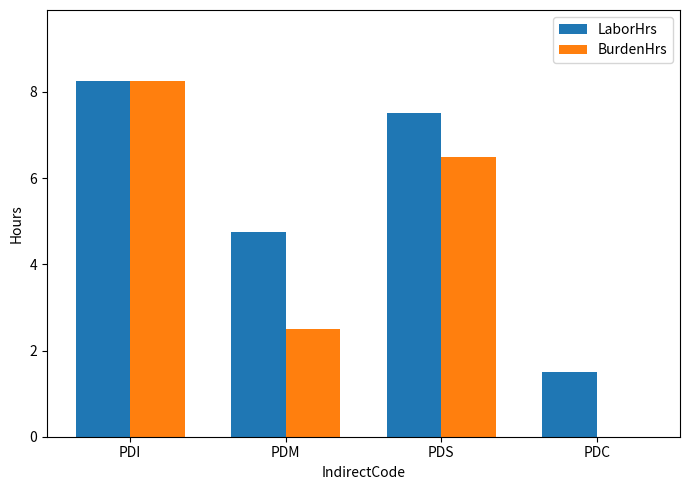

At which category is the sum across all series the highest?

PDI